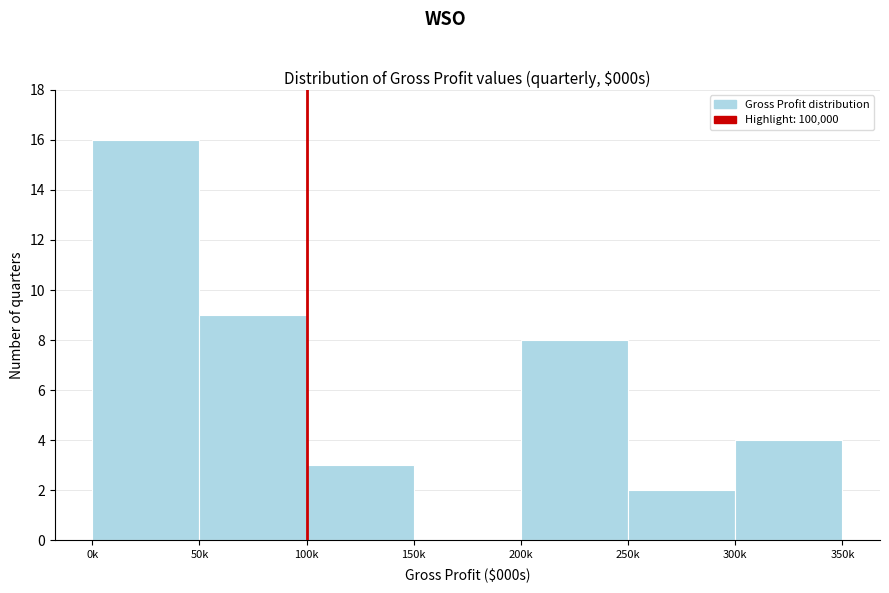

Reading left to right, extract all data points from this chart.

0k=16	50k=9	100k=3	150k=0	200k=8	250k=2	300k=4